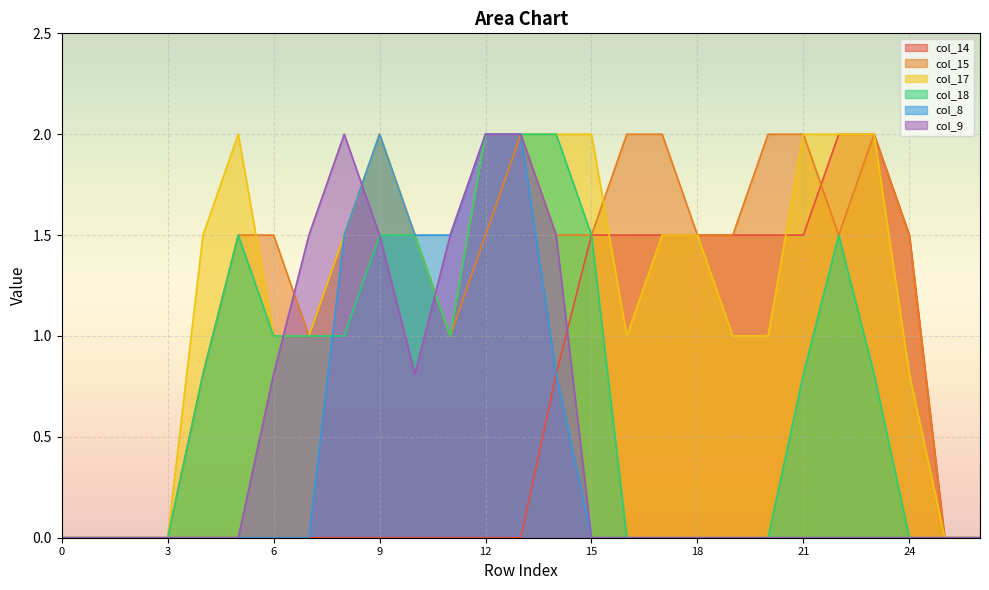

What is the highest value of the col_18 series?

2.0